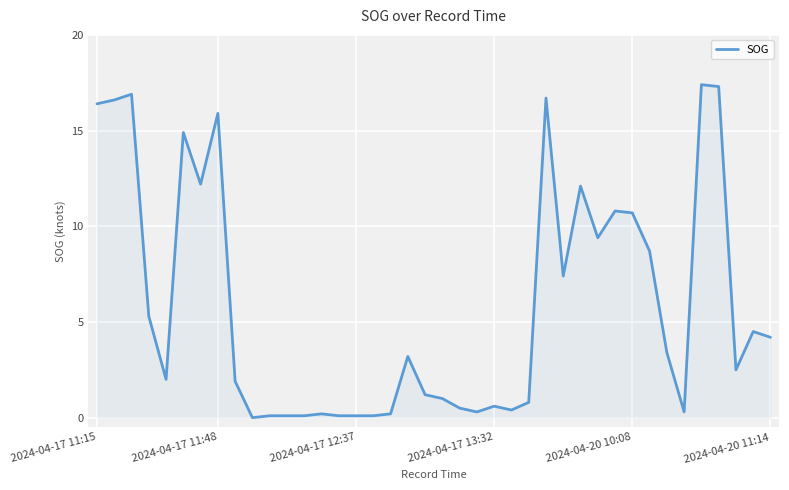

What is the maximum value shown in the chart?

17.4